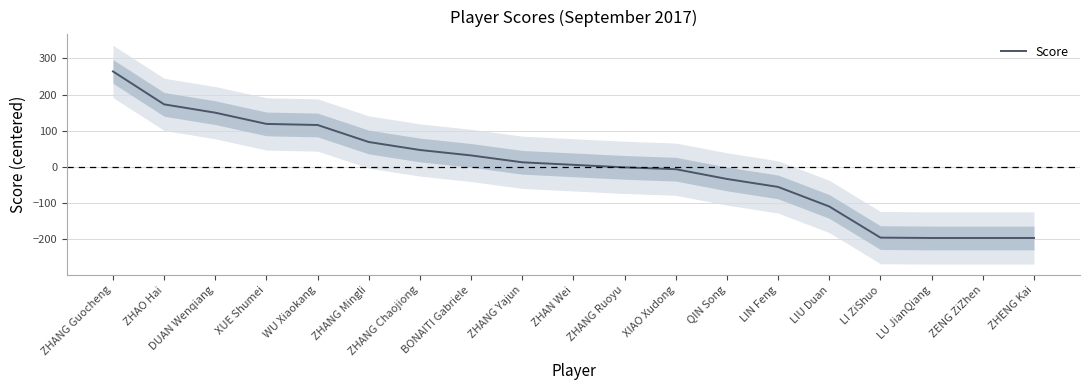

True or false: the data shows 12.9 at ZHANG Yajun.

True